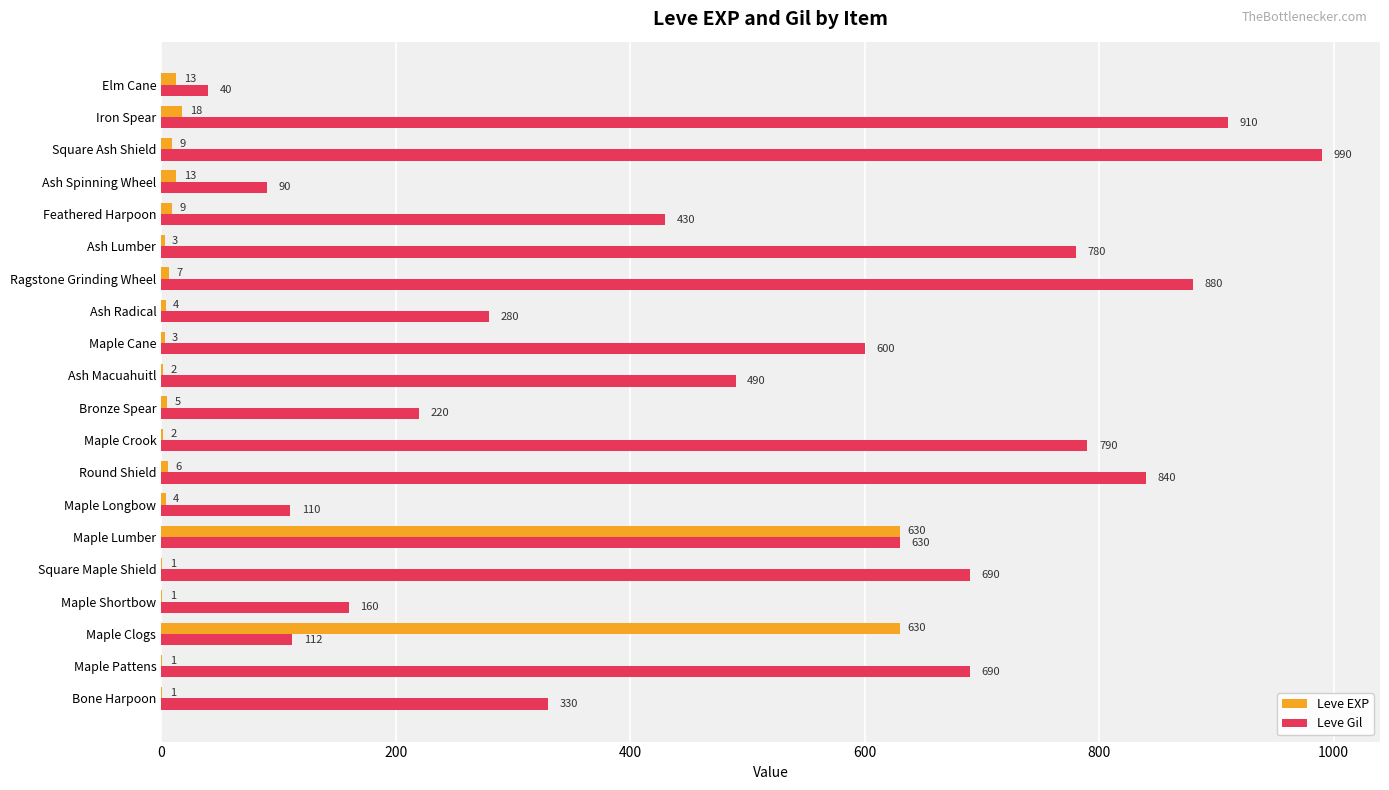

The value of Leve EXP at Maple Longbow is 4. True or false?

True